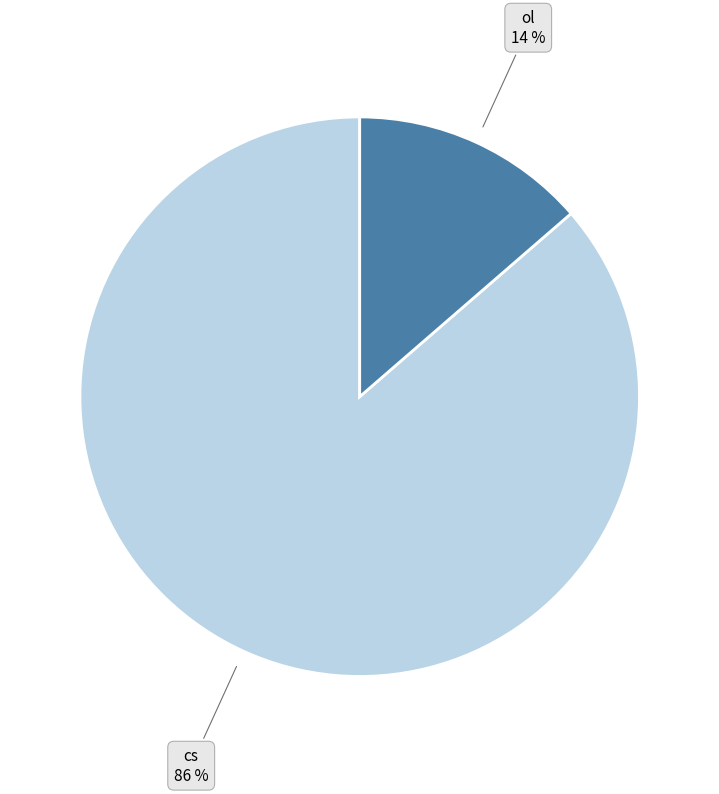

To the nearest percent, what portion does cs represent?

86%